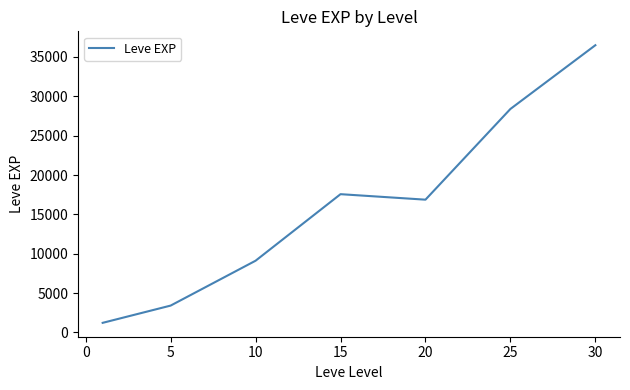

Is this an area chart (filled region under the line)?

No